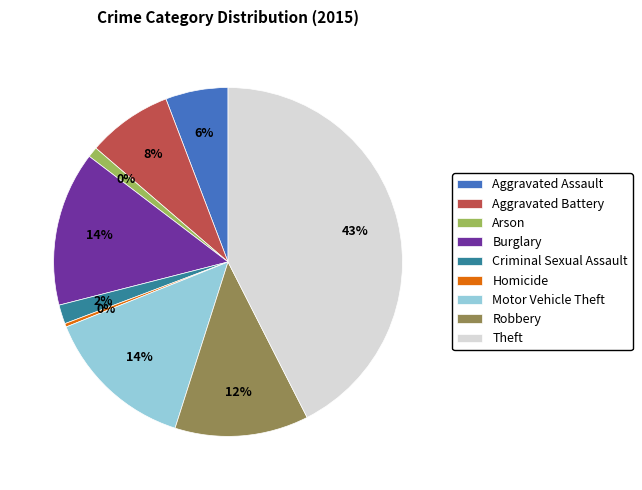

The Criminal Sexual Assault slice represents 12% of the pie. True or false?

False